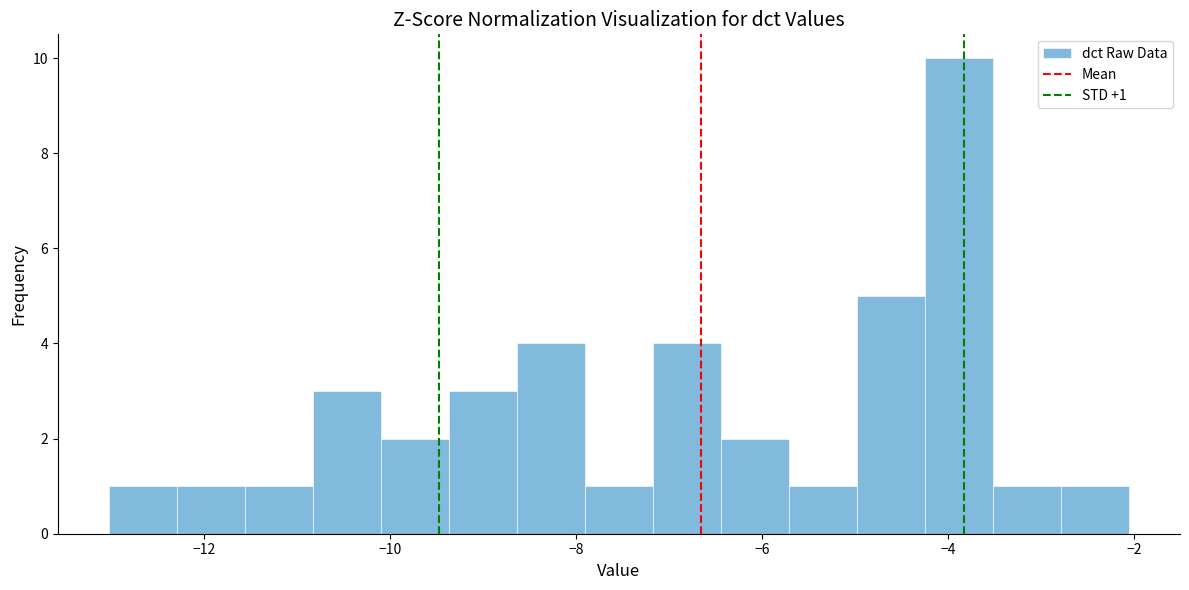

Around what value on the x-axis is the tallest bar? Give the approximate position of its centre, as read against the axis.

-3.8